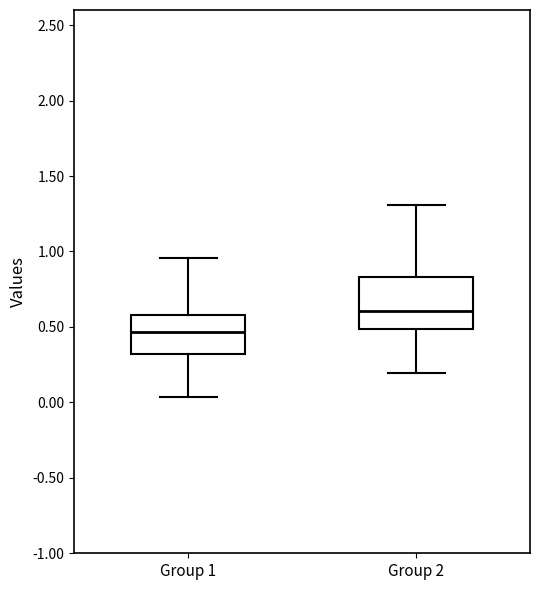

Which box's median line is the lowest?

Group 1